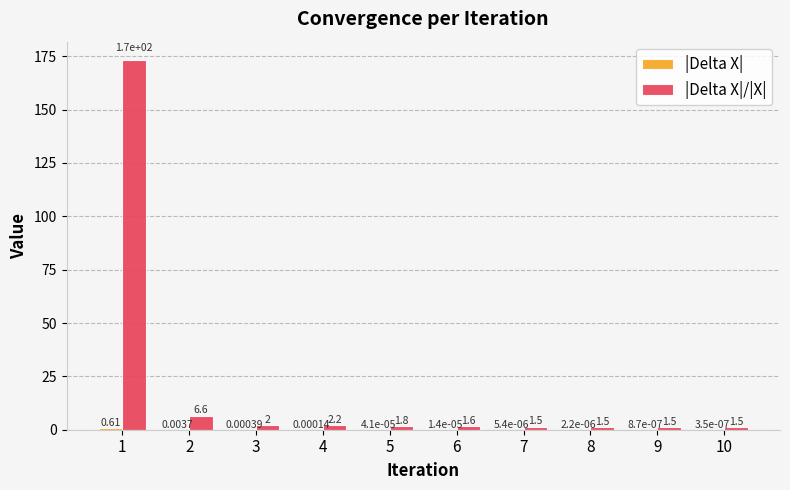

The value of |Delta X|/|X| at 7 is 1.5. True or false?

True